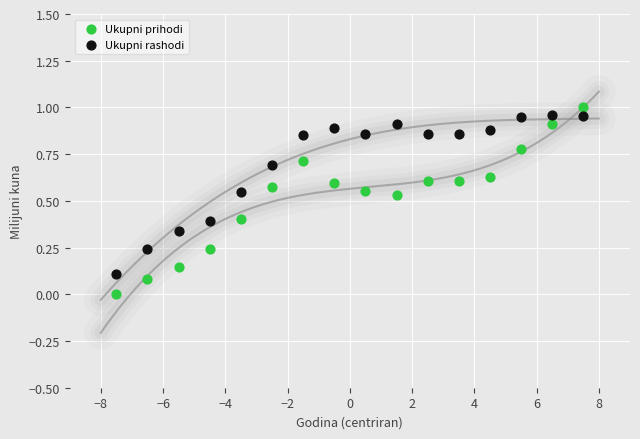

Across all data points, what is the range of X values (max minus min)?

15.0